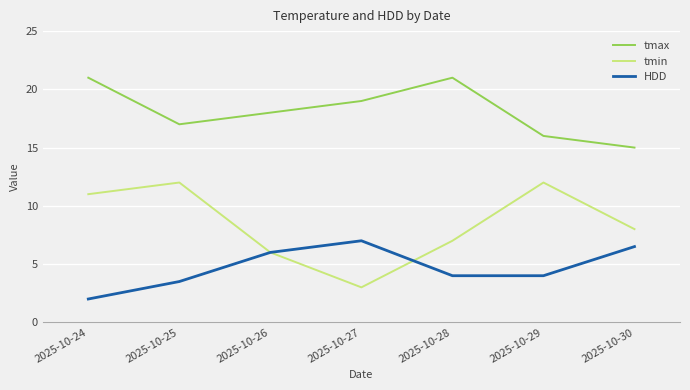

Reading left to right, what are all the values shown in this chart?

tmax: 2025-10-24=21.0	2025-10-25=17.0	2025-10-26=18.0	2025-10-27=19.0	2025-10-28=21.0	2025-10-29=16.0	2025-10-30=15.0
tmin: 2025-10-24=11.0	2025-10-25=12.0	2025-10-26=6.0	2025-10-27=3.0	2025-10-28=7.0	2025-10-29=12.0	2025-10-30=8.0
HDD: 2025-10-24=2.0	2025-10-25=3.5	2025-10-26=6.0	2025-10-27=7.0	2025-10-28=4.0	2025-10-29=4.0	2025-10-30=6.5